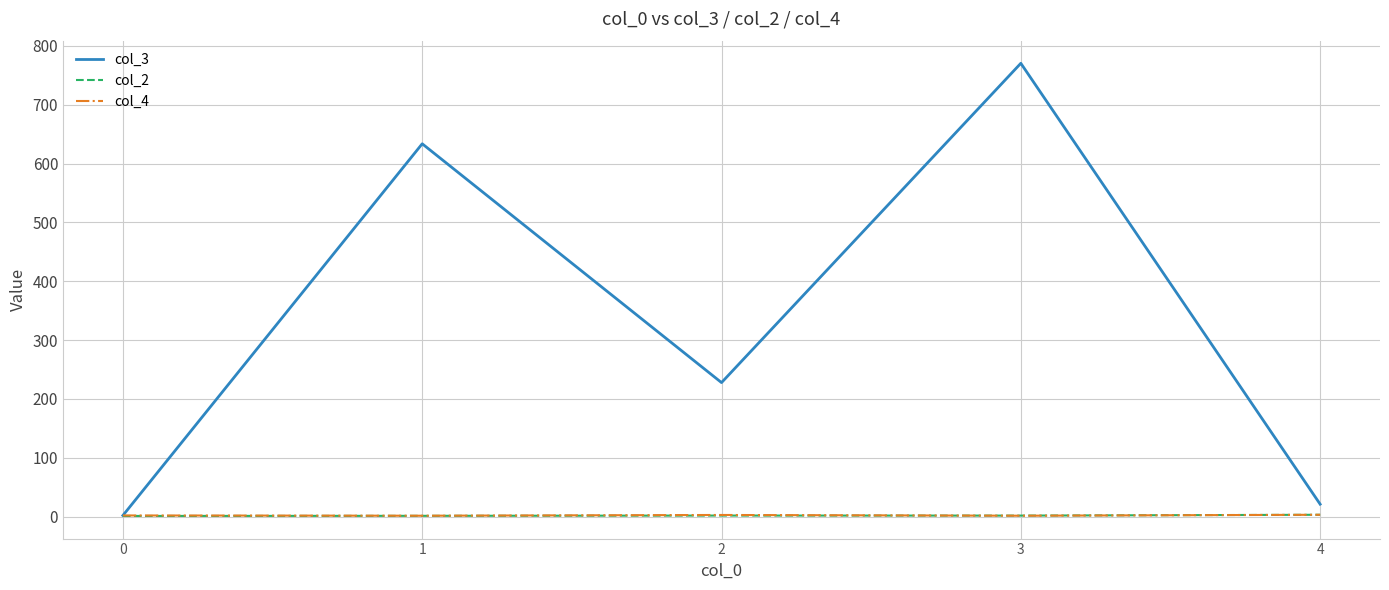

Which series has the largest range (max minus min)?

col_3